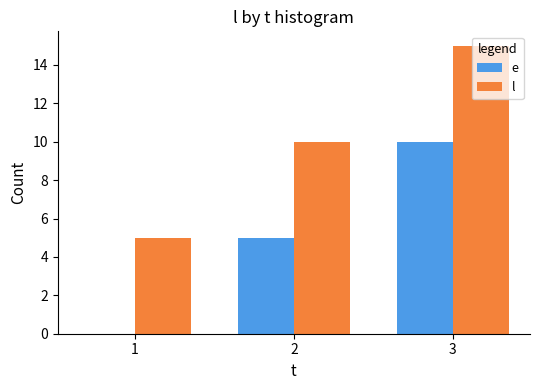

What is the maximum value for l?

15